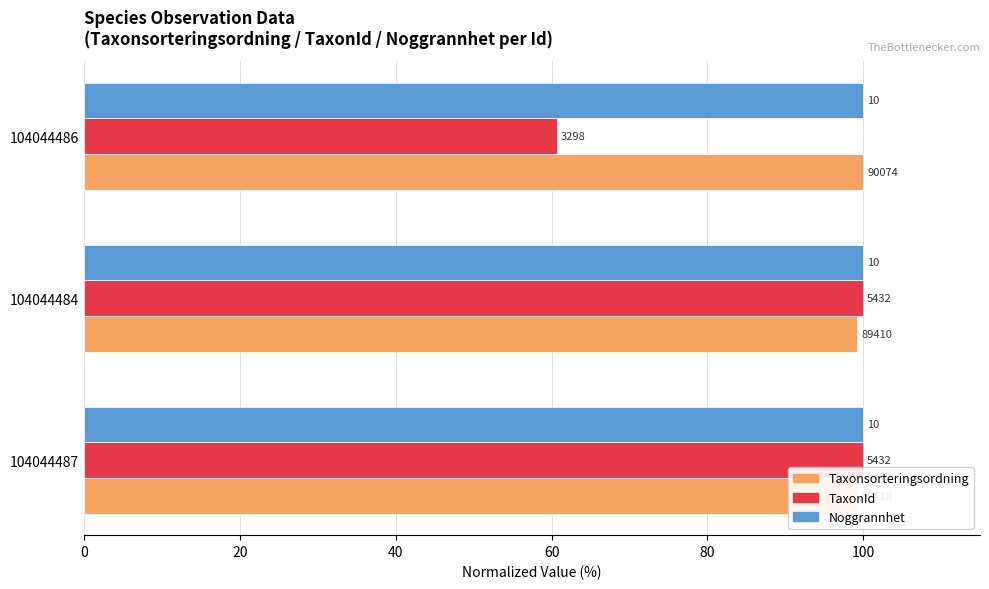

Is the value of Noggrannhet at 40 greater than the value of Taxonsorteringsordning at 0?

No